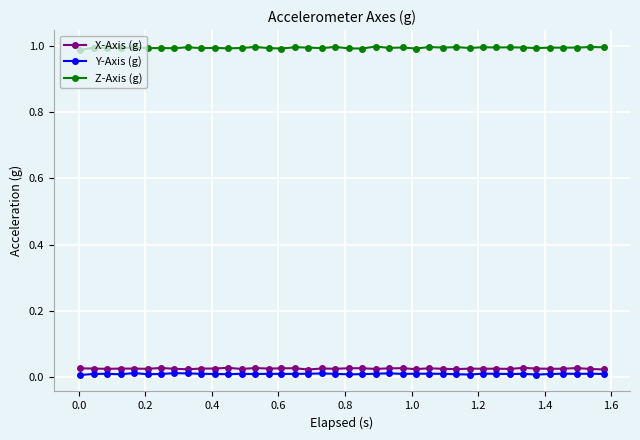

What is the sum of all Y-Axis (g) values?

0.4